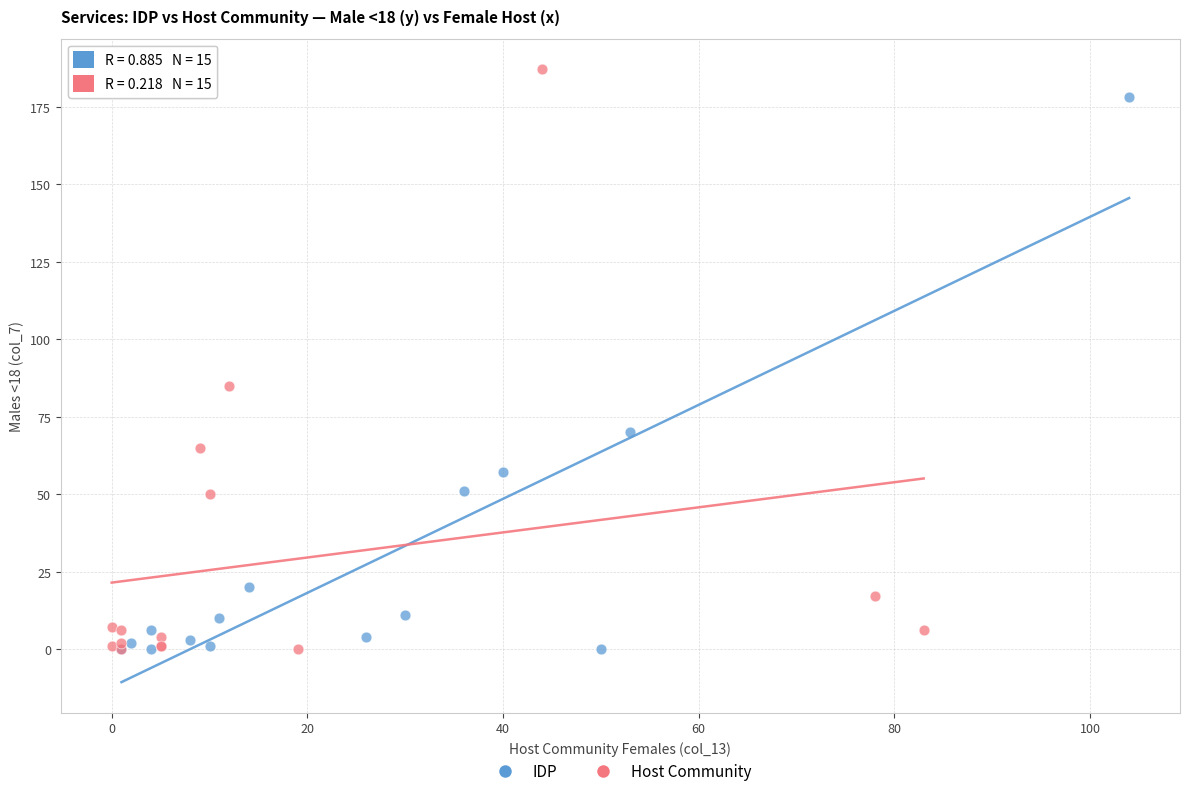

Which series has the largest Y range (max minus min)?

Host Community